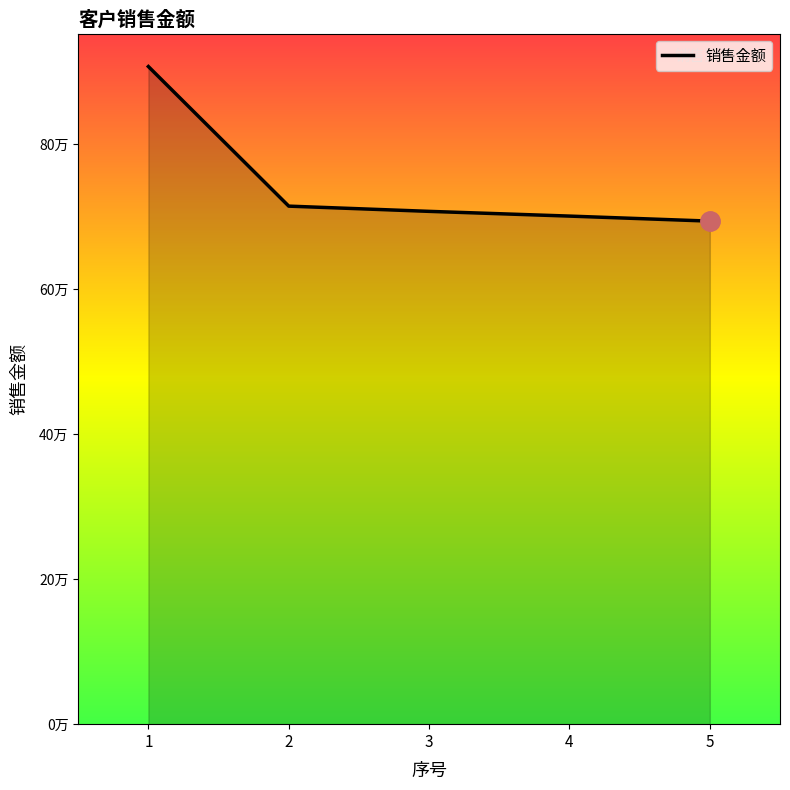

What is the value of the 1st point from the left?

906981.1